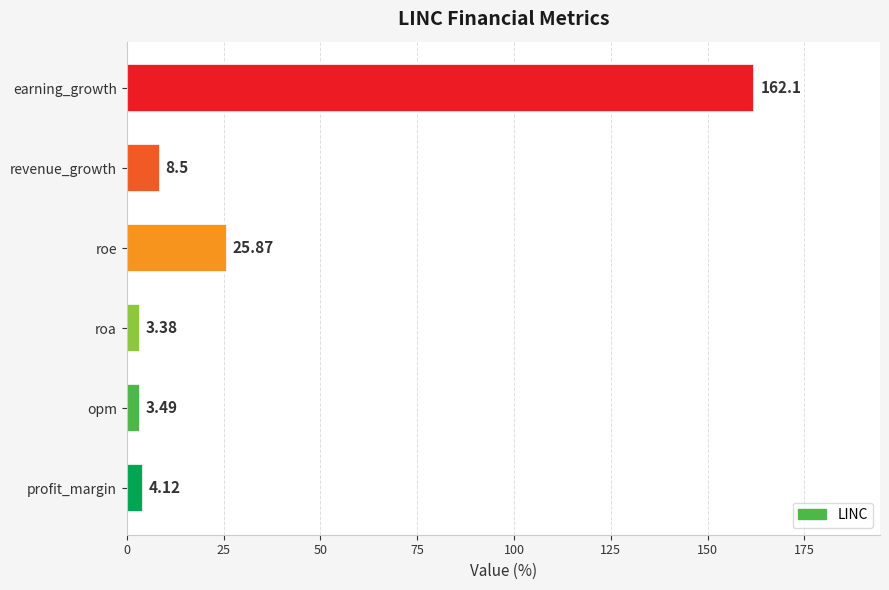

What is the difference between the second highest and second lowest values?

22.4